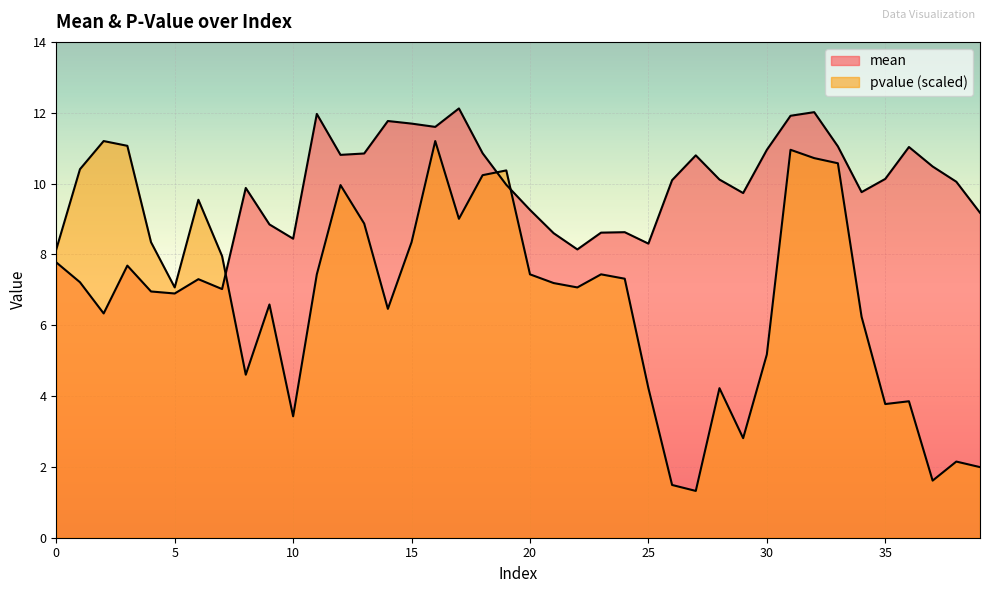

In pvalue, how many points are higher than both neighbors (excluding endpoints)?

11